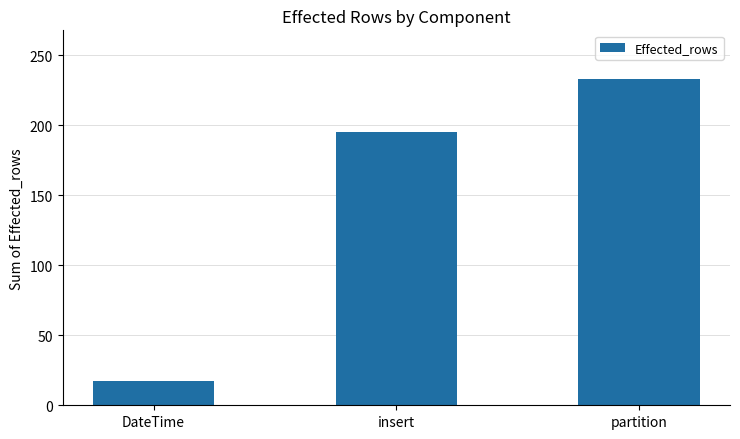

What is the label of the 2nd bar from the right?

insert